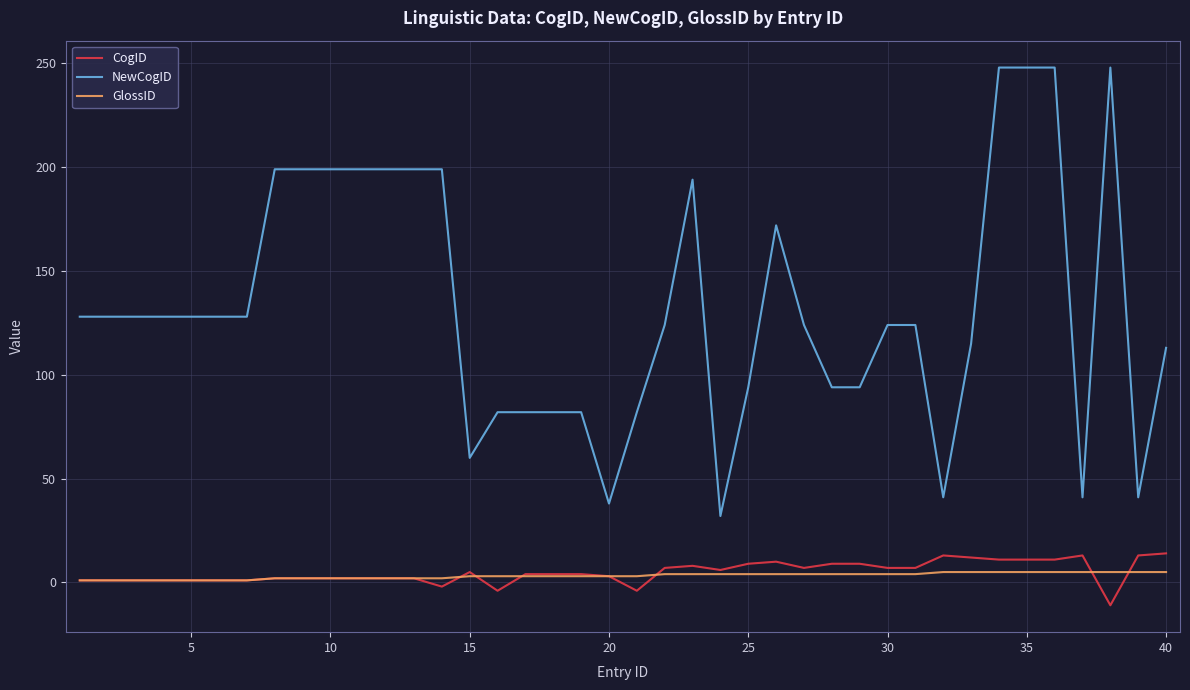

List the series in order of their peak value, lowest first.

GlossID, CogID, NewCogID